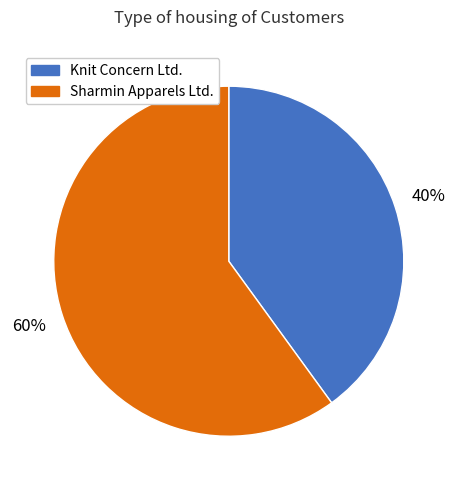

Is the sum of Sharmin Apparels Ltd. and Knit Concern Ltd. greater than half?

Yes